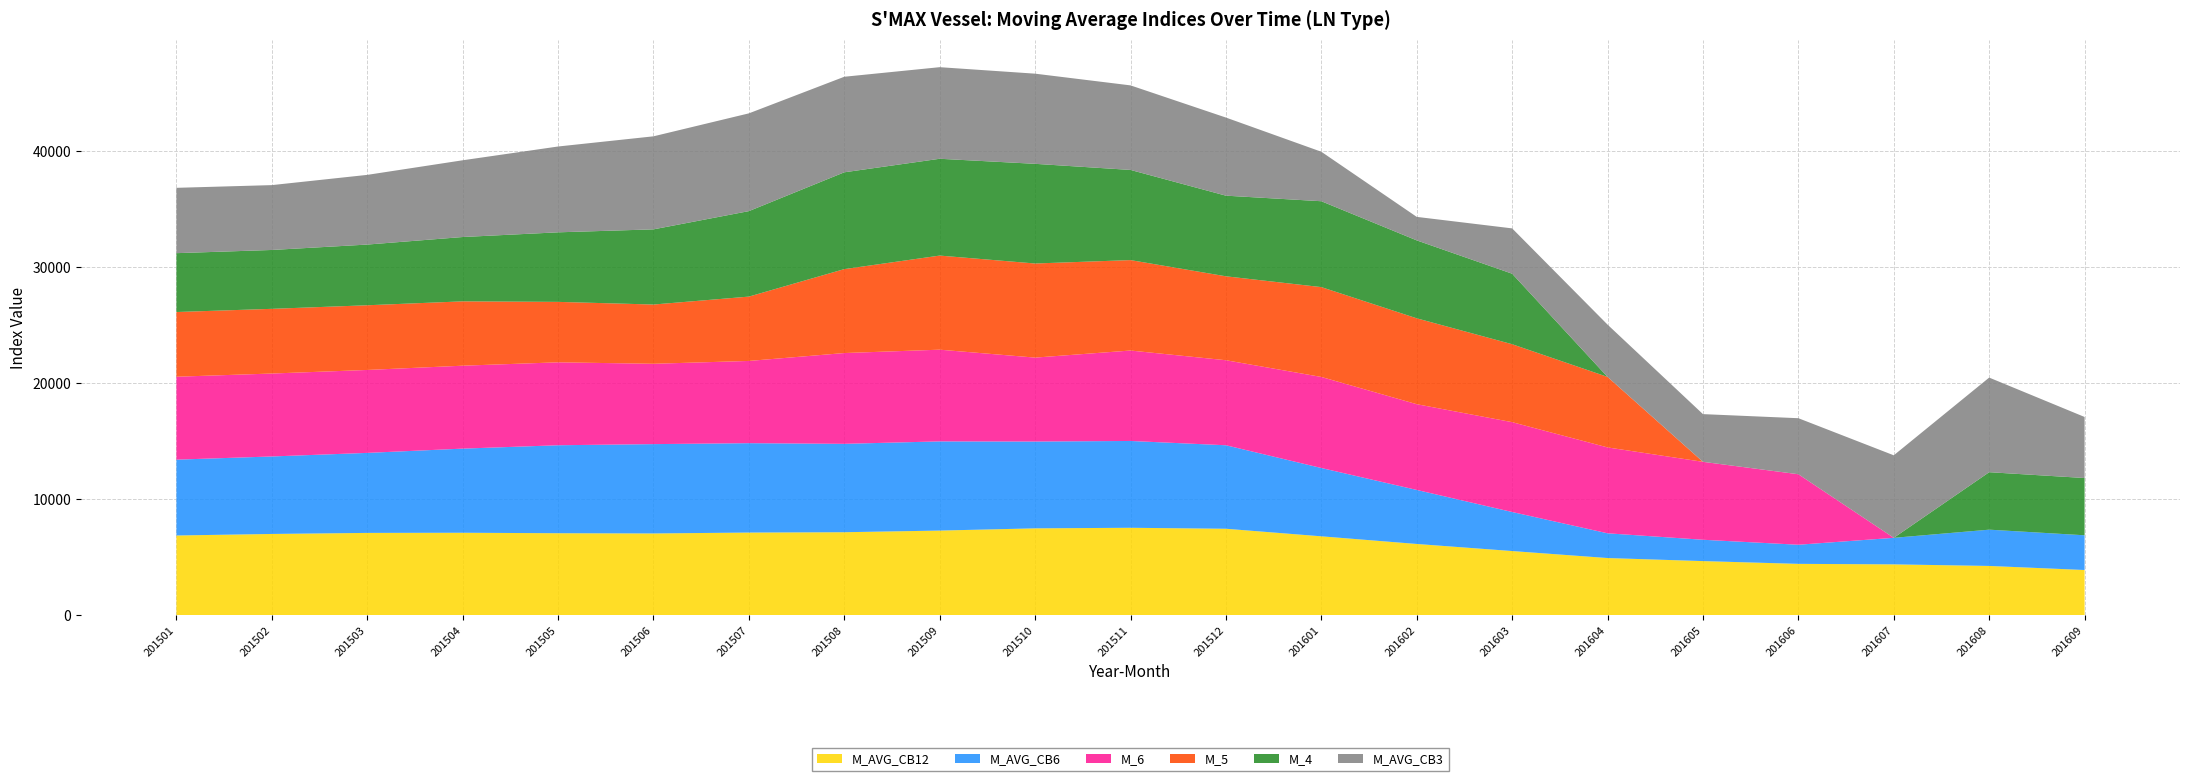

Reading left to right, list all the values displayed in this chart.

M_AVG_CB12: 201501=6872	201502=7004	201503=7095	201504=7108	201505=7068	201506=7048	201507=7125	201508=7154	201509=7296	201510=7488	201511=7537	201512=7453	201601=6801	201602=6141	201603=5530	201604=4927	201605=4664	201606=4425	201607=4382	201608=4245	201609=3895
M_AVG_CB6: 201501=6541	201502=6684	201503=6901	201504=7256	201505=7587	201506=7705	201507=7709	201508=7623	201509=7692	201510=7488	201511=7488	201512=7201	201601=5892	201602=4660	201603=3368	201604=2134	201605=1840	201606=1649	201607=2289	201608=3129	201609=2995
M_AVG_CB3: 201501=5635	201502=5594	201503=6011	201504=6619	201505=7402	201506=8024	201507=8432	201508=8241	201509=7900	201510=7776	201511=7293	201512=6737	201601=4268	201602=2027	201603=3910	201604=4510	201605=4114	201606=4833	201607=7117	201608=8160	201609=5265
M_6: 201501=7153	201502=7153	201503=7153	201504=7153	201505=7153	201506=6929	201507=7093	201508=7831	201509=7910	201510=7239	201511=7800	201512=7334	201601=7853	201602=7395	201603=7749	201604=7407	201605=6722	201606=6081	201607=0	201608=0	201609=0
M_5: 201501=5580	201502=5580	201503=5580	201504=5549	201505=5213	201506=5110	201507=5549	201508=7239	201509=8116	201510=8116	201511=7800	201512=7239	201601=7749	201602=7407	201603=6722	201604=6081	201605=0	201606=0	201607=0	201608=0	201609=0
M_4: 201501=5077	201502=5077	201503=5235	201504=5549	201505=5999	201506=6484	201507=7373	201508=8350	201509=8350	201510=8597	201511=7776	201512=6955	201601=7407	201602=6722	201603=6081	201604=0	201605=0	201606=0	201607=0	201608=4957	201609=4939